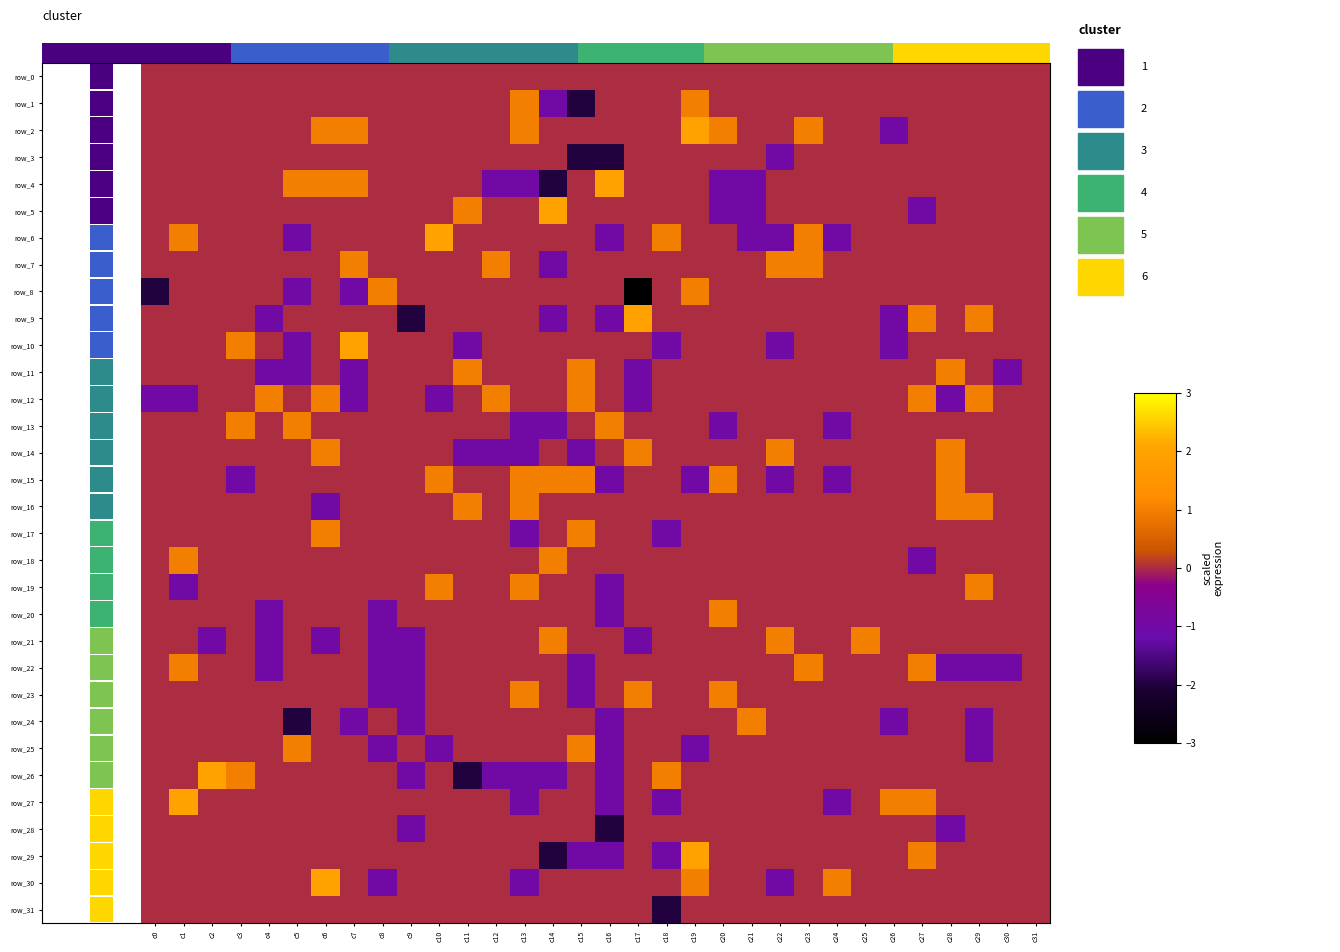

What is the minimum value shown in the chart?

-3